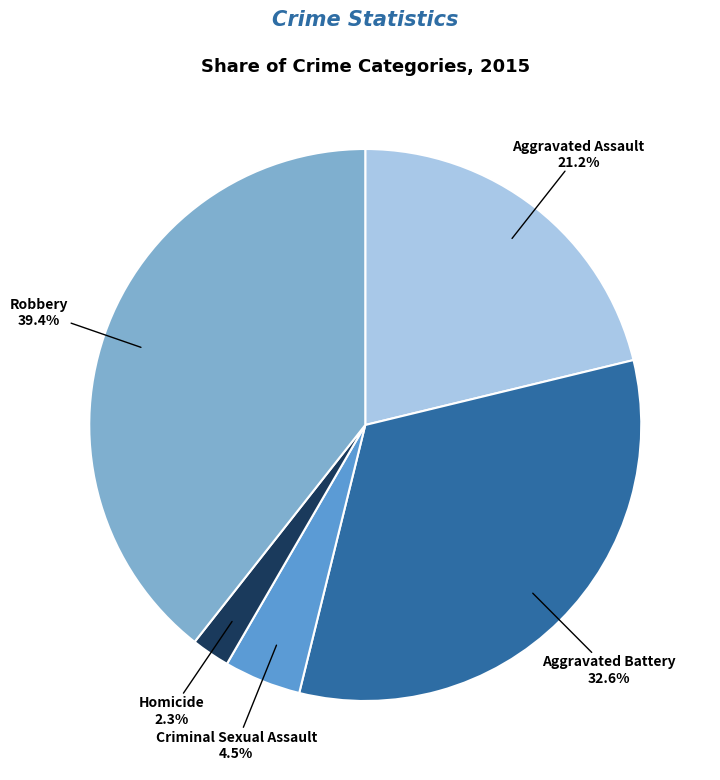

Rank the categories by value from lowest to highest.

Homicide, Criminal Sexual Assault, Aggravated Assault, Aggravated Battery, Robbery